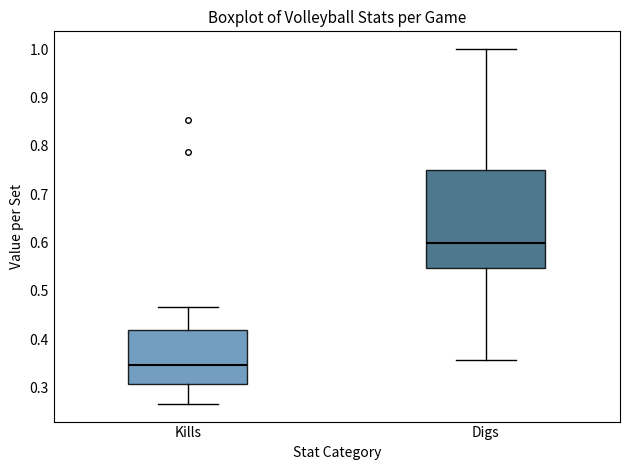

Reading left to right, read every box against the y-axis: the position of its median line, the range the box covers, and the ends of its whiskers. The values are not printed on the chart, so give them approximately, as read against the axis.

Kills: median 0.35, box 0.31 to 0.42, whiskers 0.27 to 0.47
Digs: median 0.60, box 0.55 to 0.75, whiskers 0.36 to 1.00